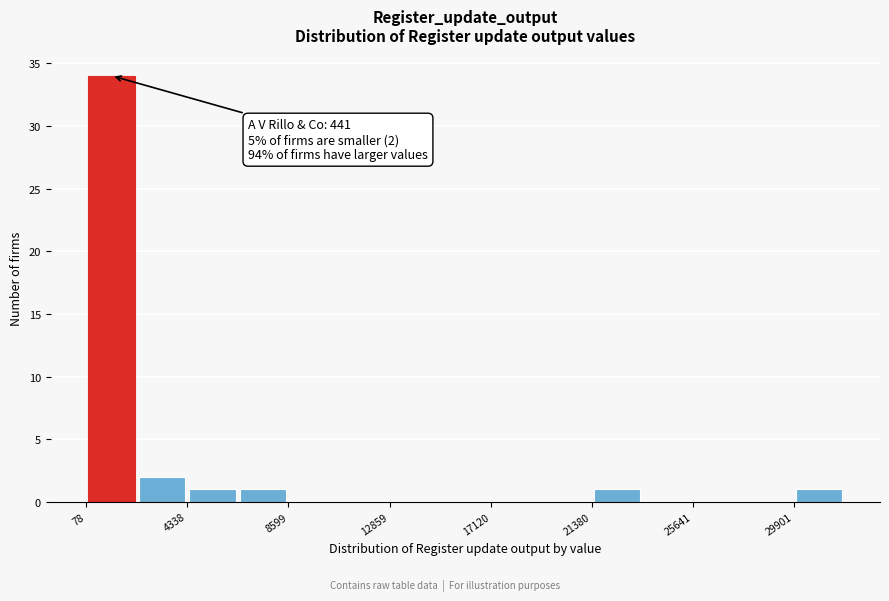

Over which range of the x-axis is the bar tallest?

0 to 2000